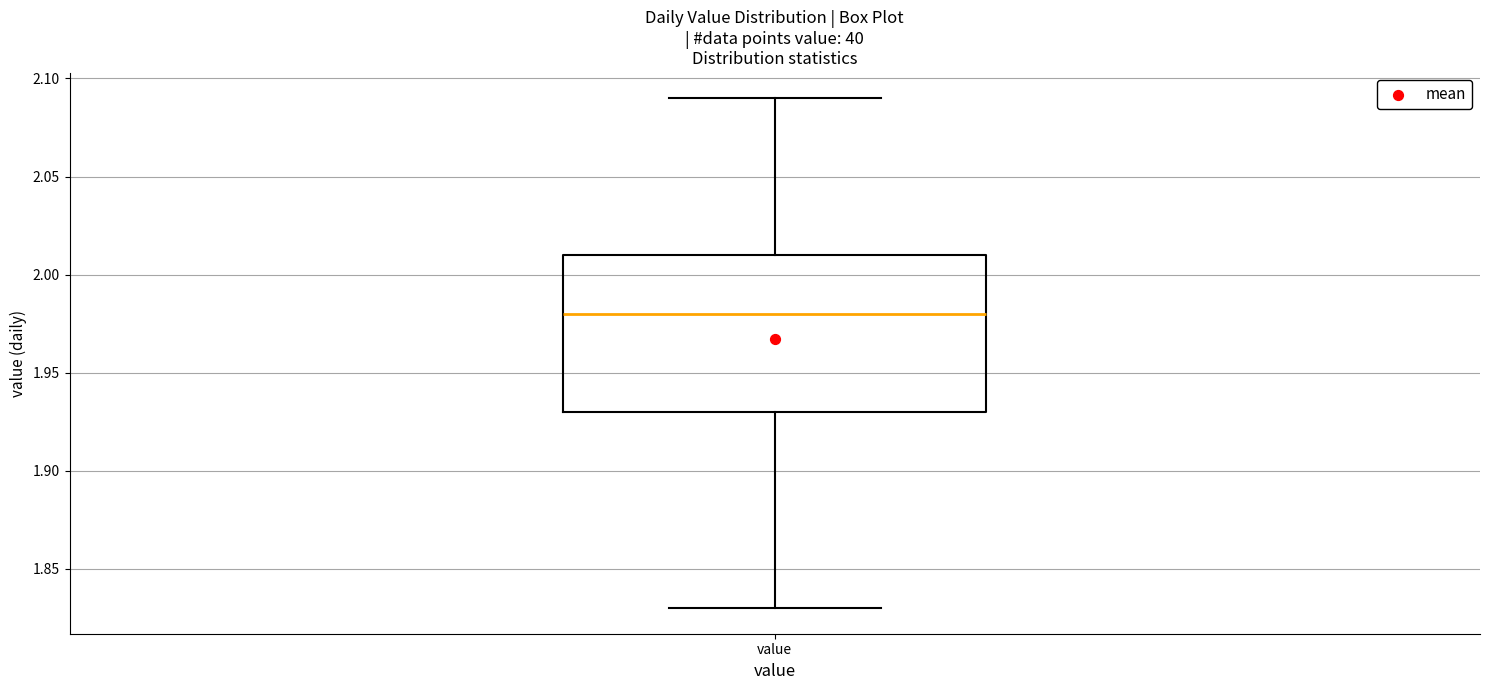

Transcribe this box plot: give where the median line is, the range the box spans, and where the two whiskers end, as read against the y-axis. The values are not printed on the chart, so give them approximately, as read against the axis.

median 1.98, box 1.93 to 2.01, whiskers 1.83 to 2.09